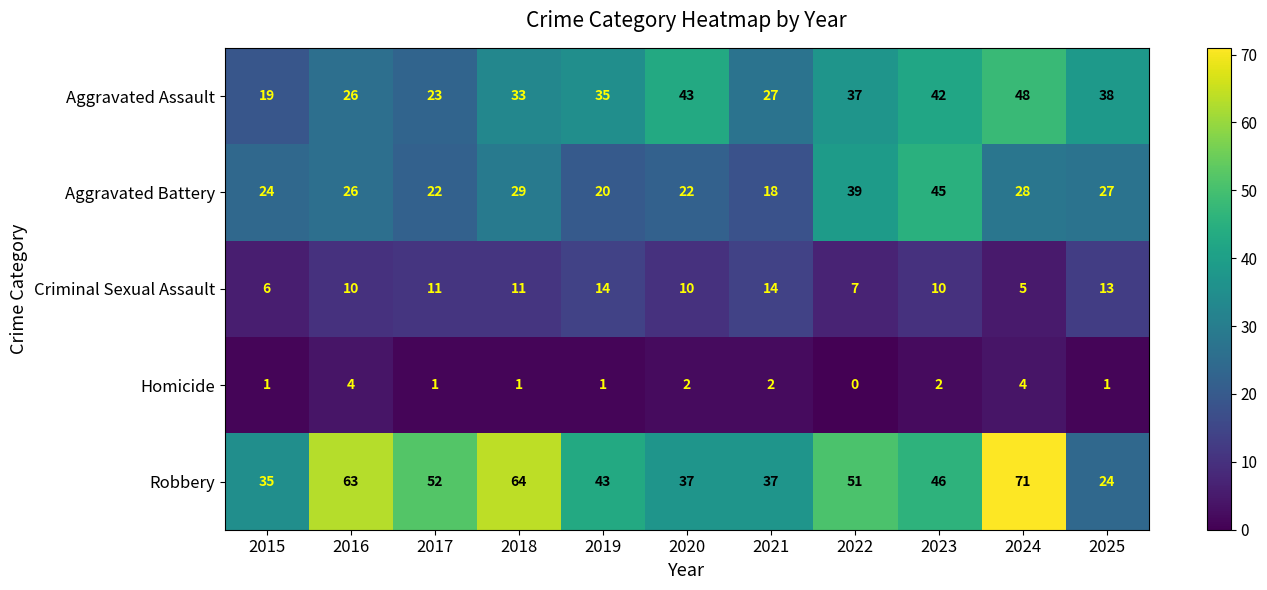

Which category has the lowest value in the Criminal Sexual Assault series?

2024